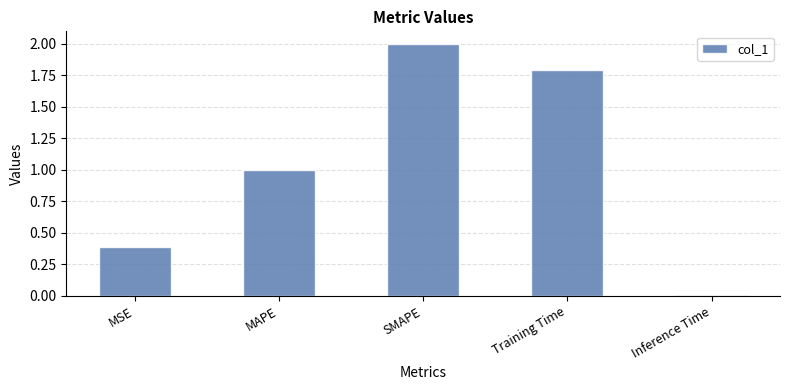

The chart shows a value of 3.1 at Training Time. True or false?

False